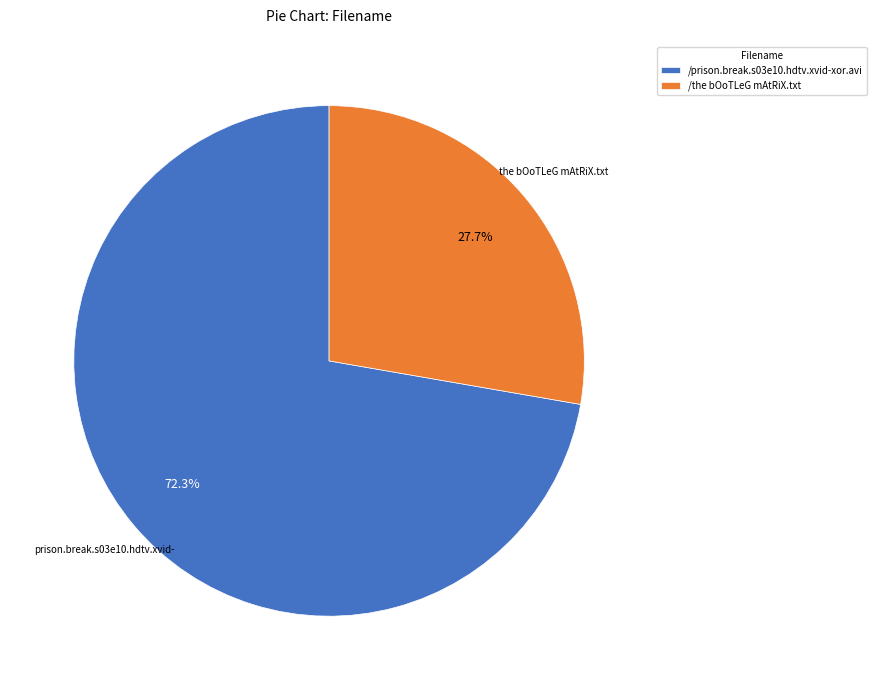

Does /the bOoTLeG mAtRiX.txt account for over 50% of the chart?

No